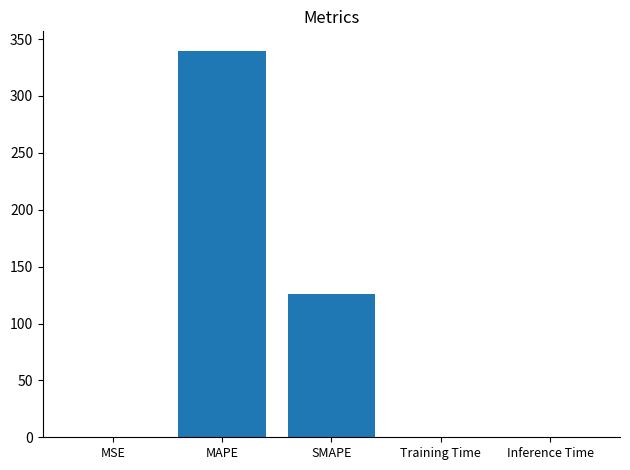

What is the average value?

93.2